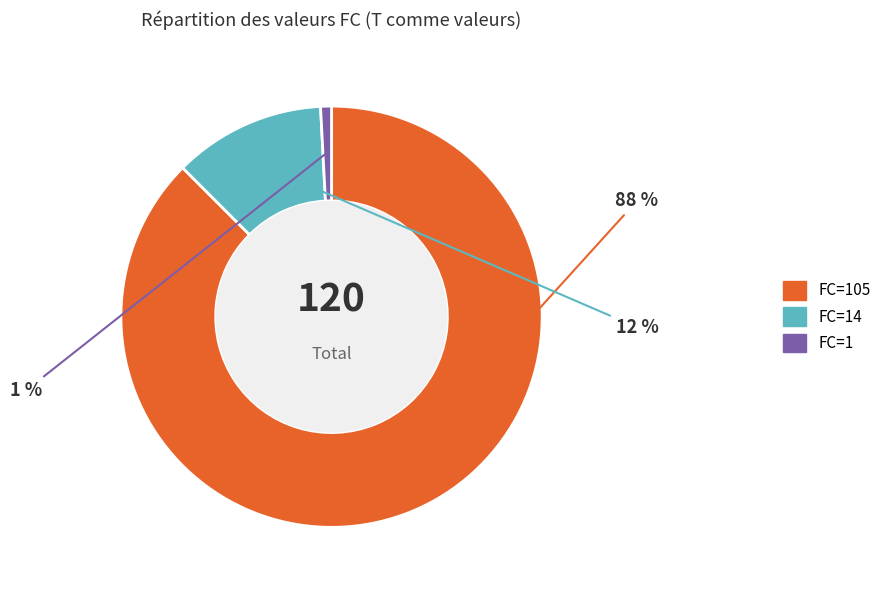

Does any single category account for the majority?

Yes